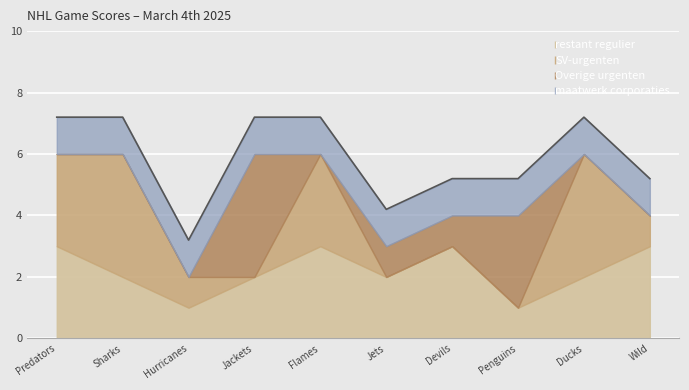

After their last crossing, which series has the higher values: Away Score or Home Score?

Away Score